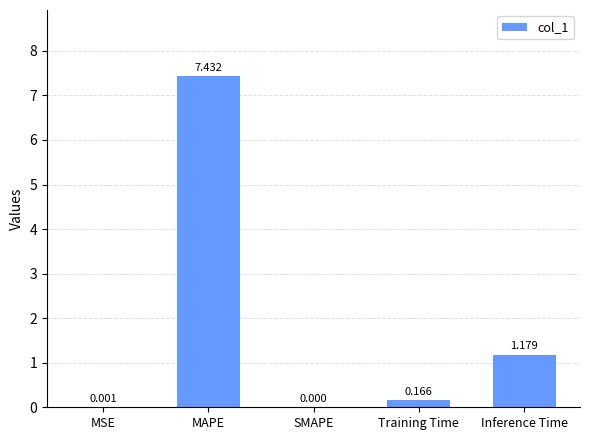

Between MSE and Training Time, which is larger?

Training Time